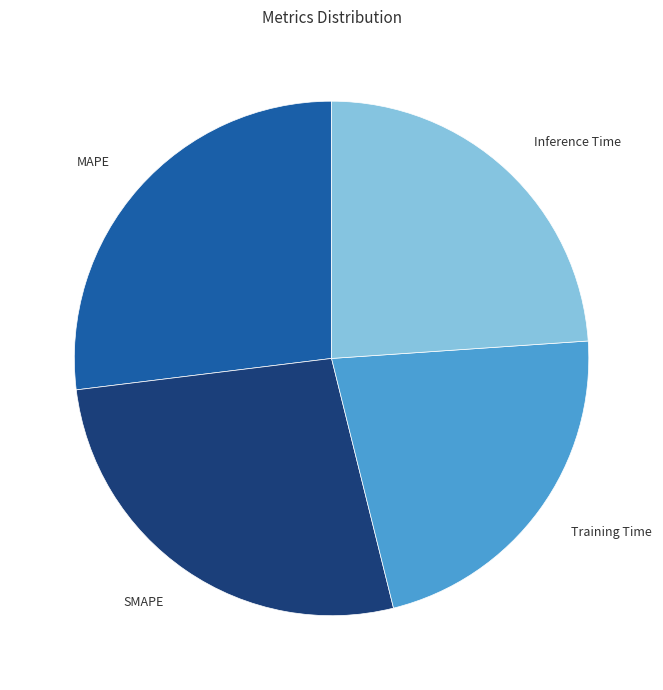

Combined, do Inference Time and Training Time account for over 50%?

No